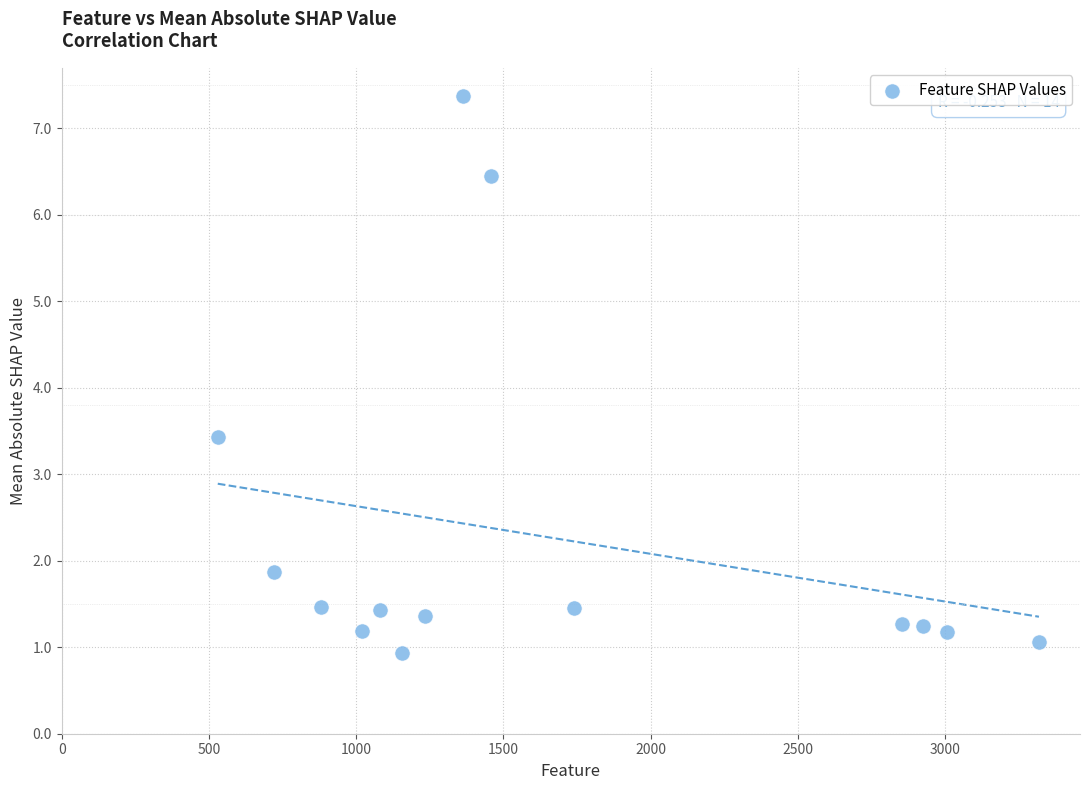

What Y value in the scatter plot is closest to 4?

3.4